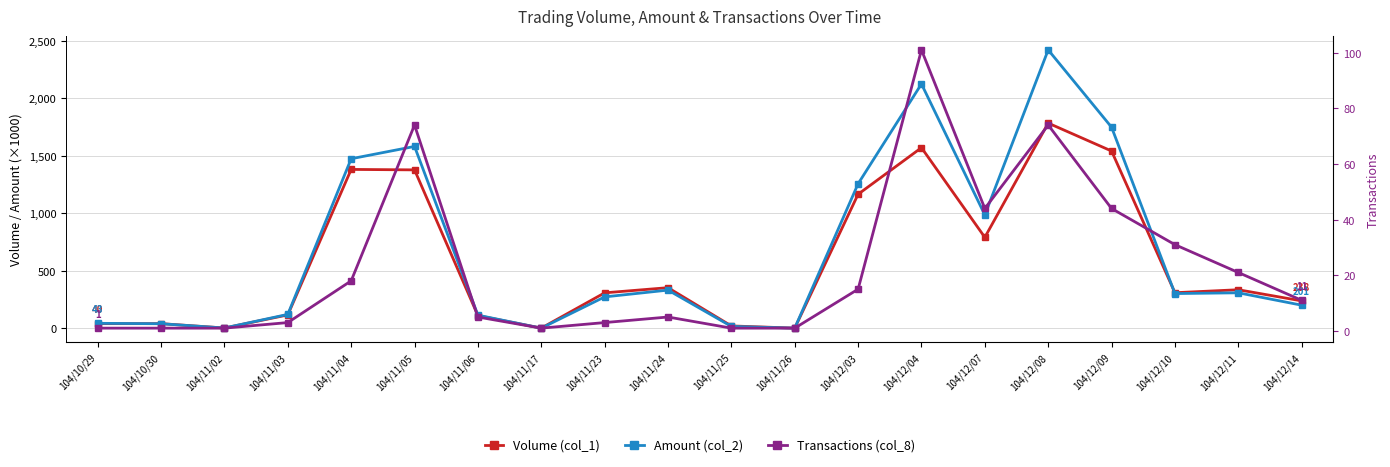

What is the value of the Transactions (col_8) point at the 9th from the left?

3.0